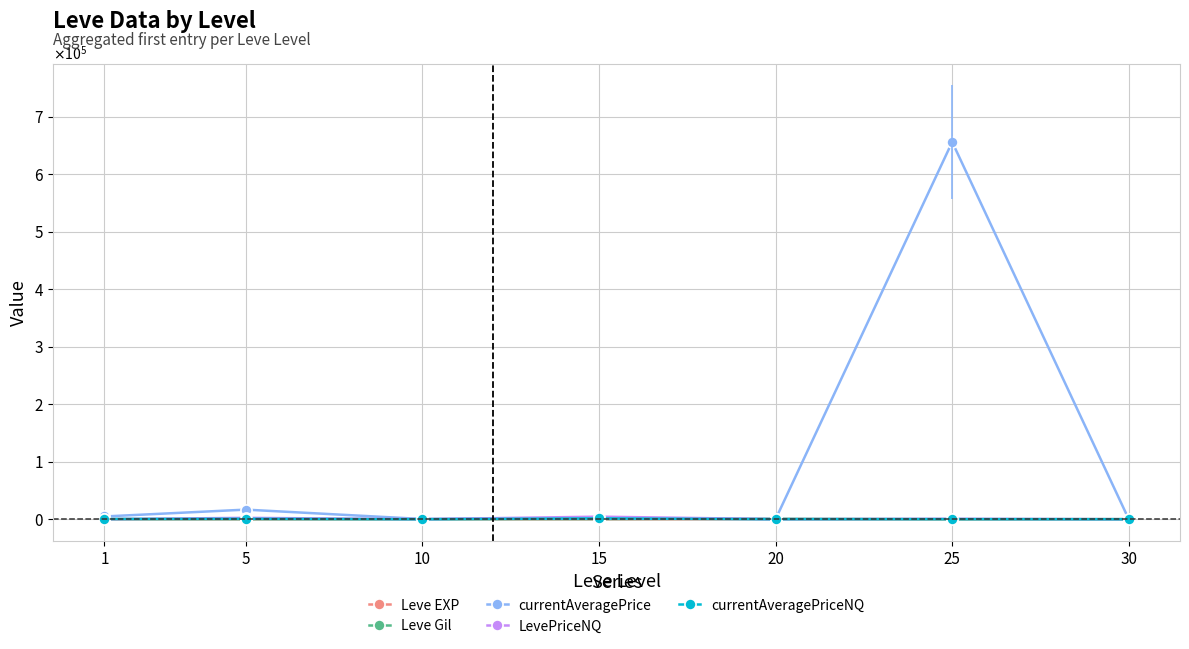

Does the chart have visible grid lines?

Yes